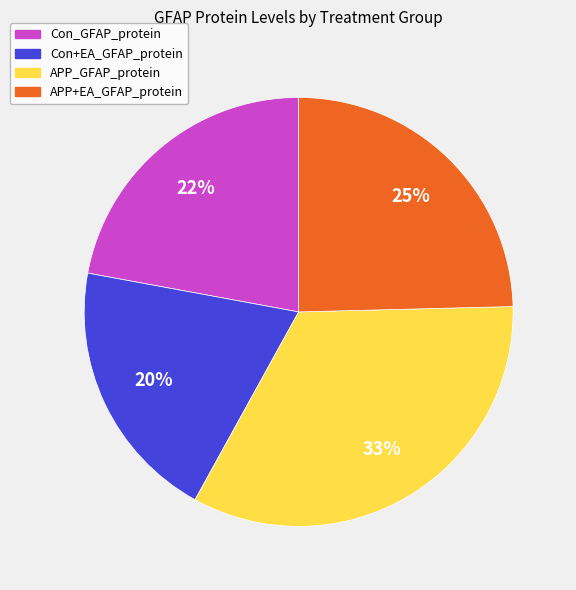

How many segments does this pie chart have?

4